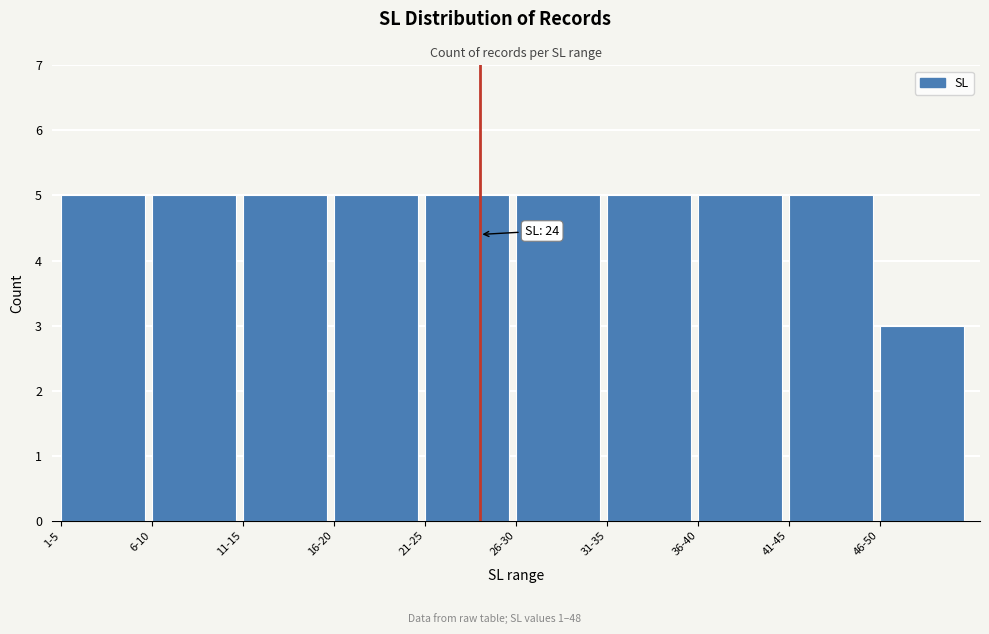

Reading left to right, extract all data points from this chart.

5	5	5	5	5	5	5	5	5	3